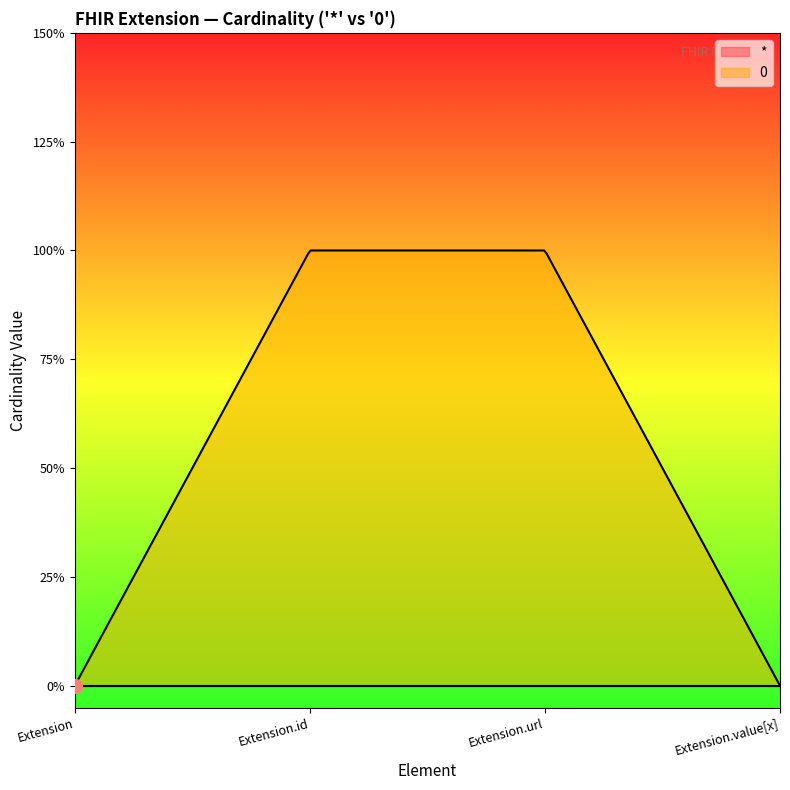

True or false: * has more than 0 interior local peaks.

False